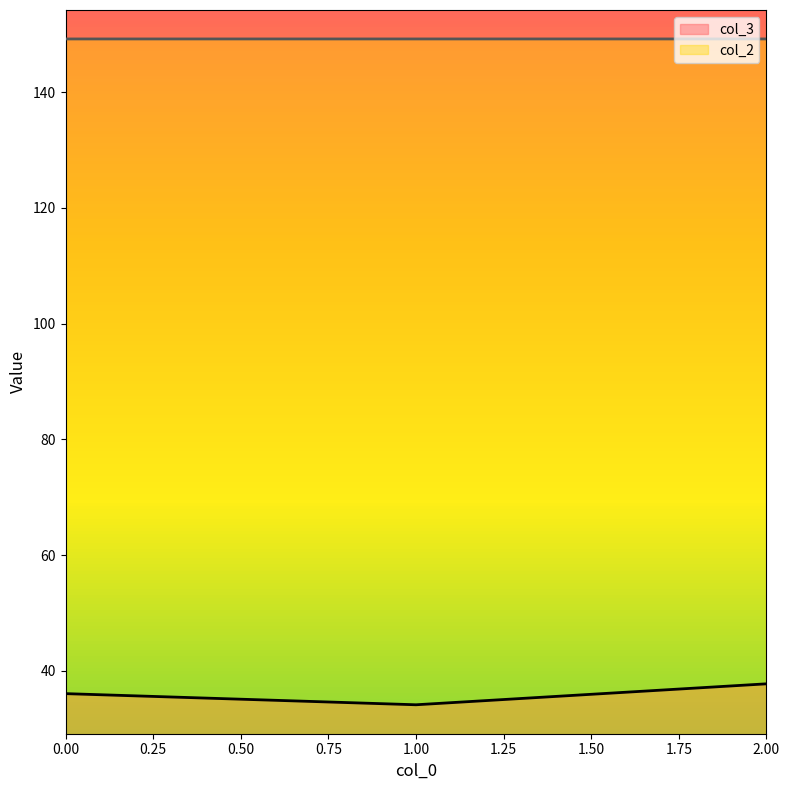

How many lines are shown in the chart?

2